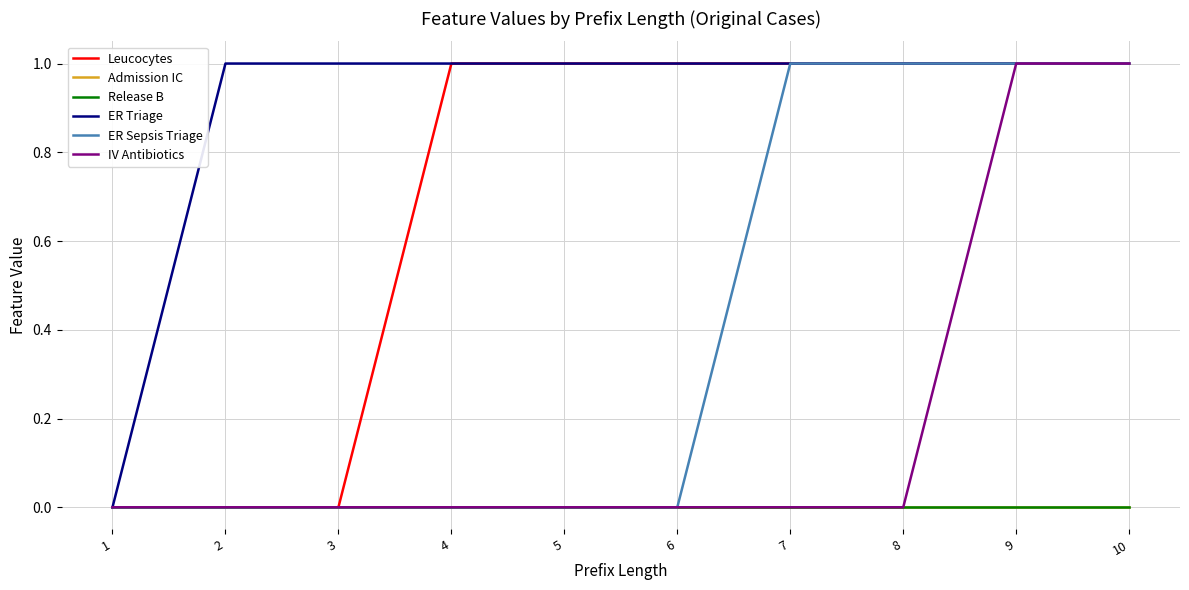

True or false: IV Antibiotics and Admission IC cross at least once.

False